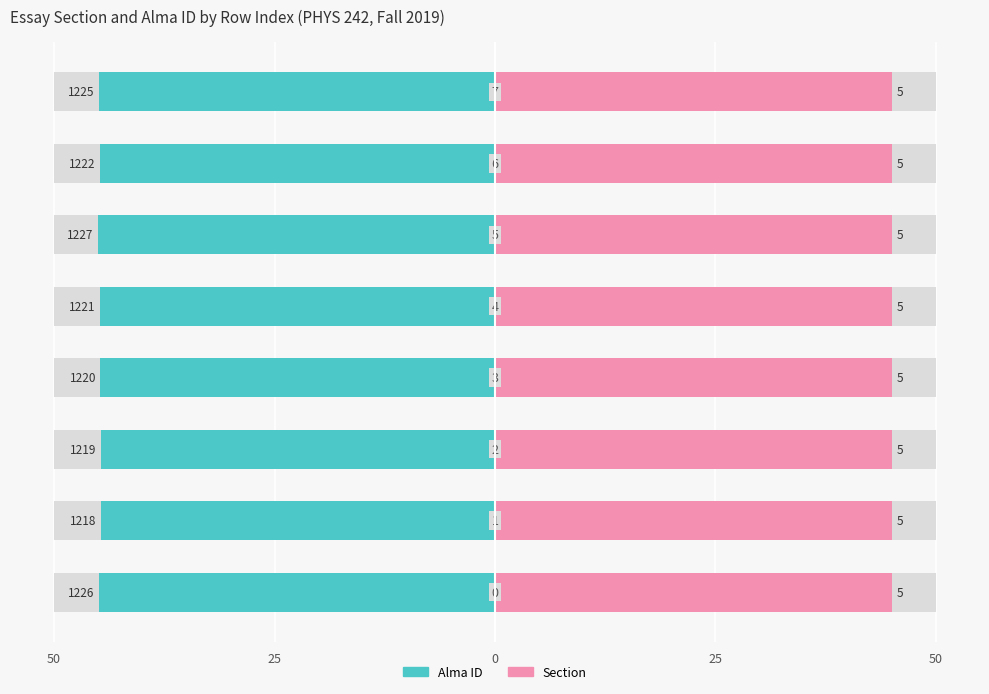

What is the sum of all Alma ID values?

-358.6